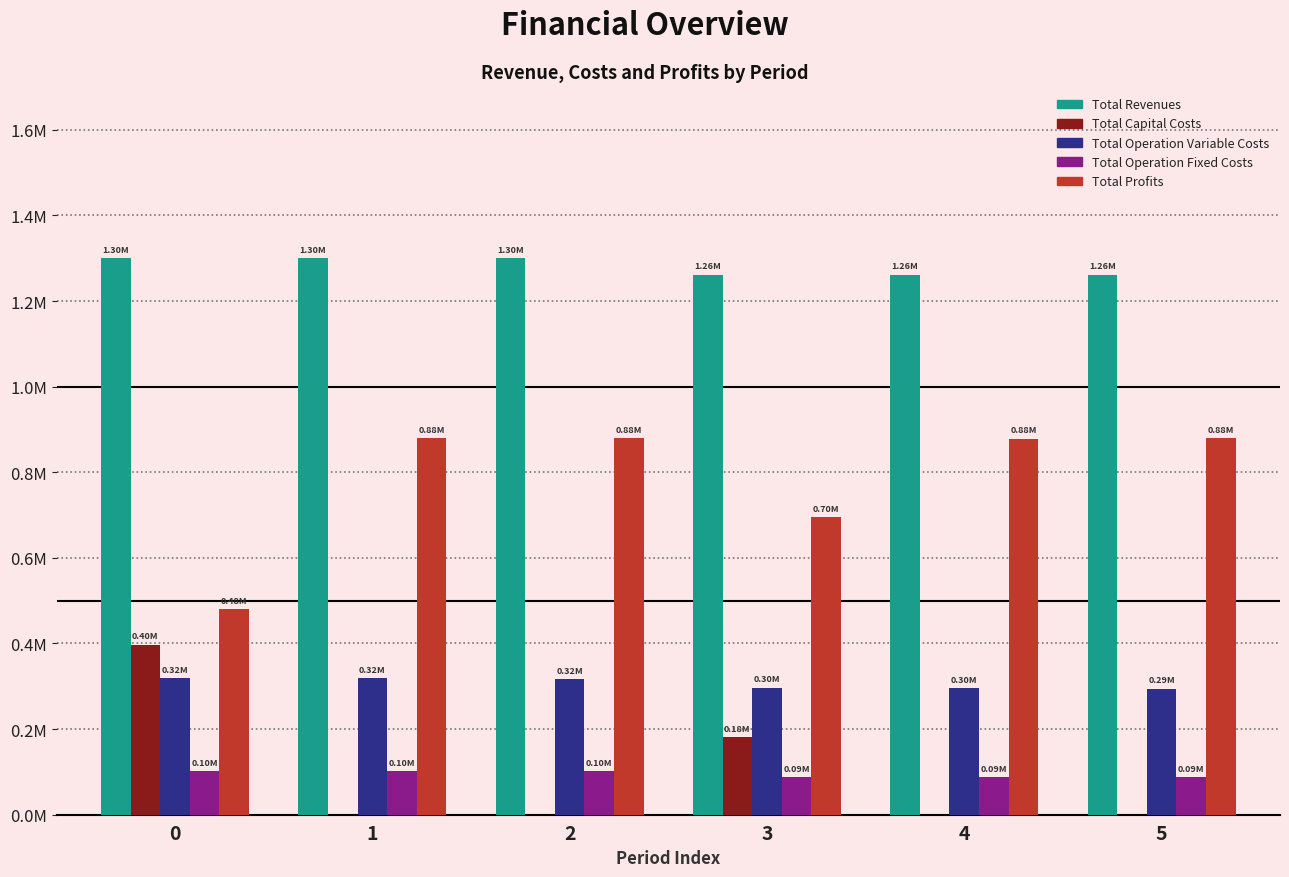

What is the minimum value for Total Profits?

0.5